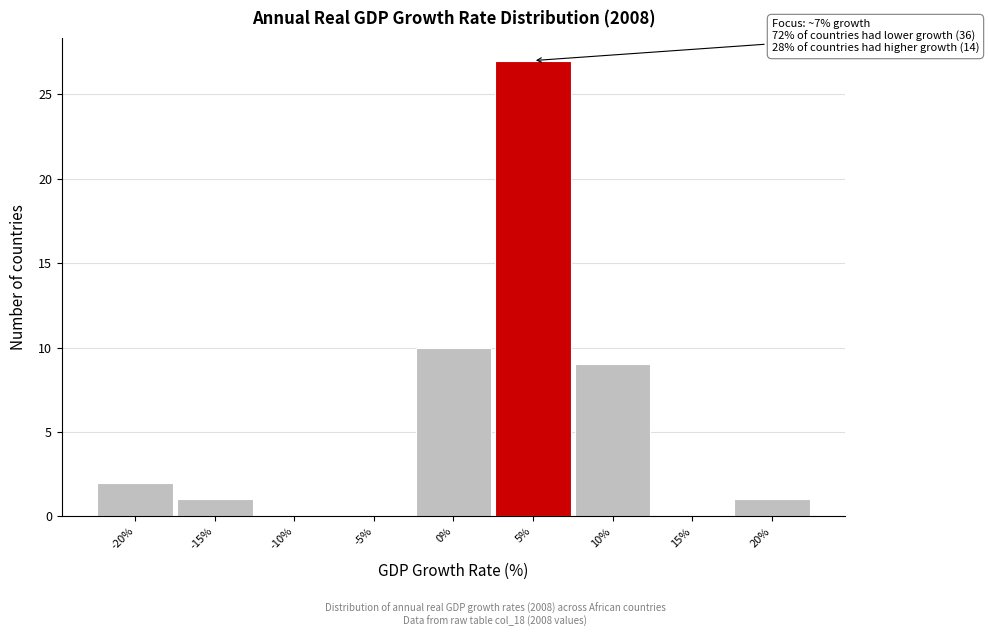

Over which range of the x-axis is the bar tallest?

2.5 to 7.5